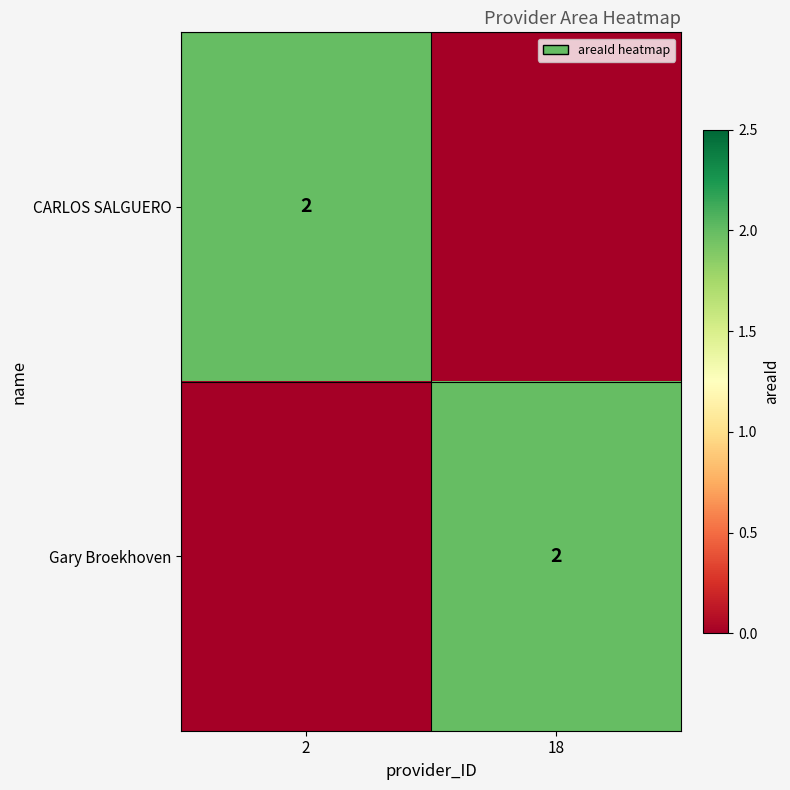

What is the total value across all series at 2?

2